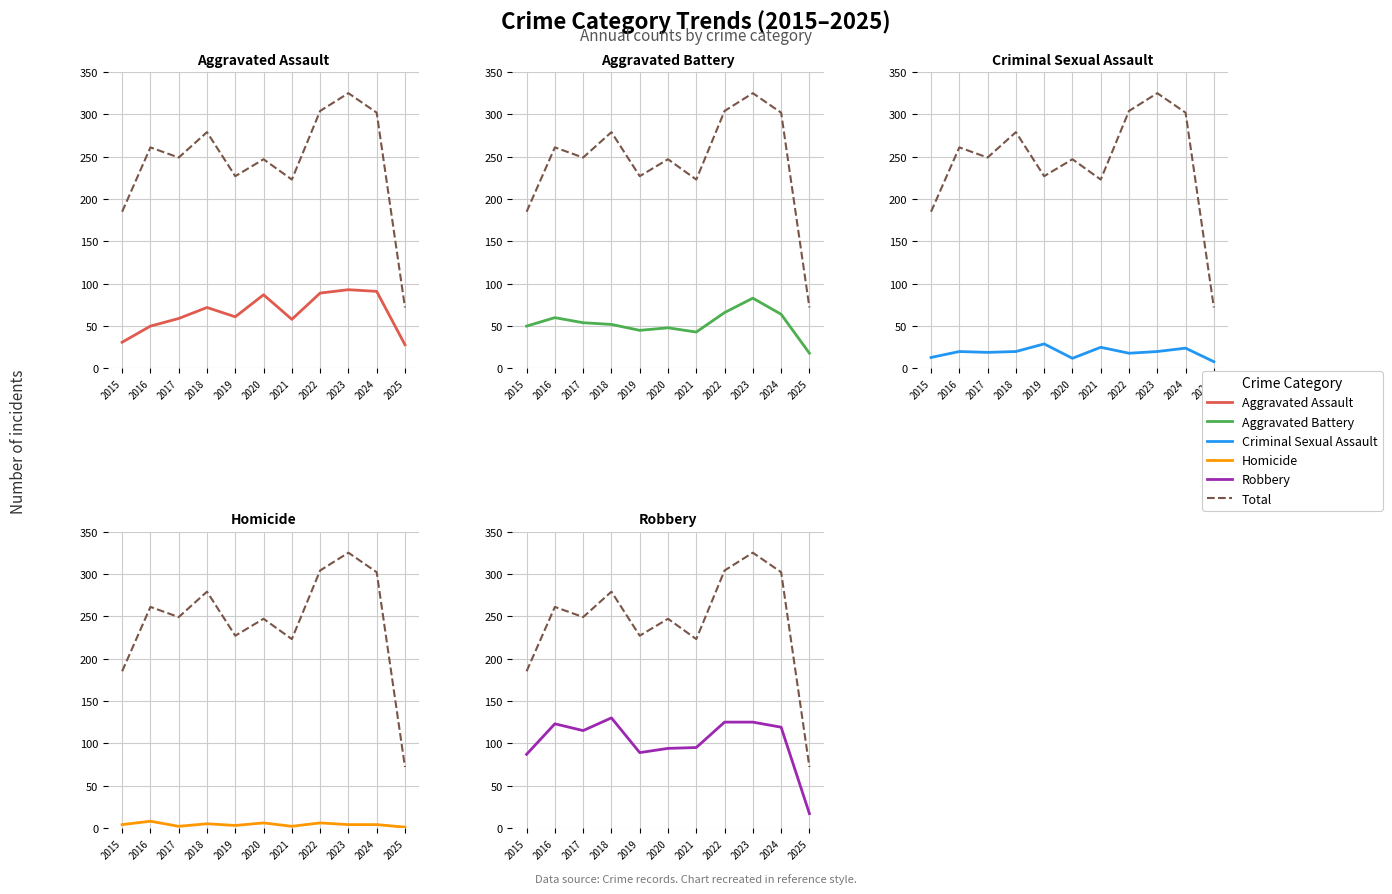

How many values in the Robbery series exceed 115?

5